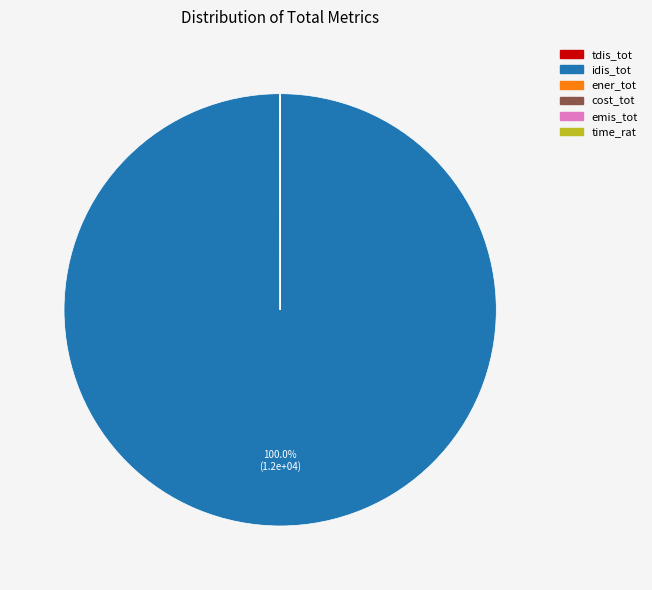

Which category has the biggest portion of the pie?

idis_tot